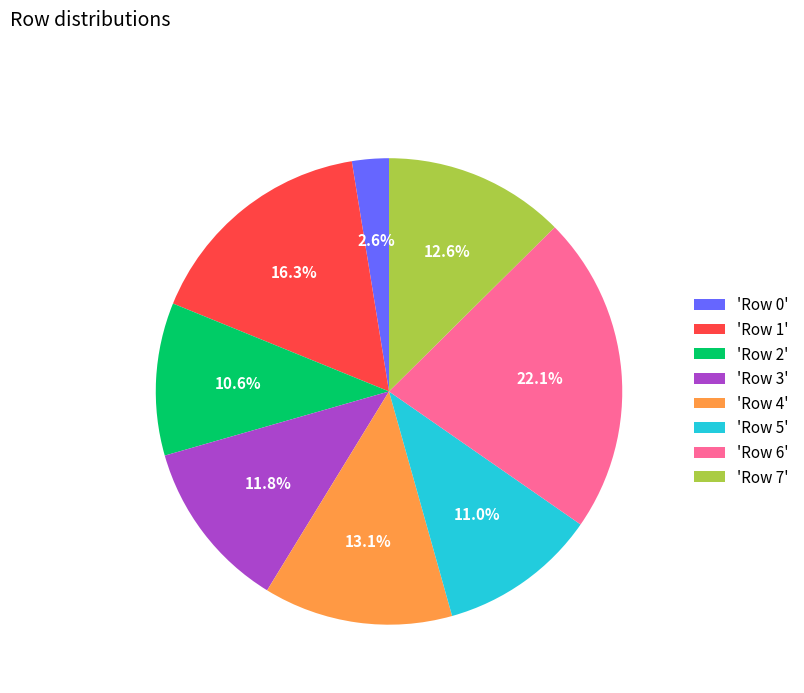

Do 'Row 5' and 'Row 0' together represent more than half of the pie?

No